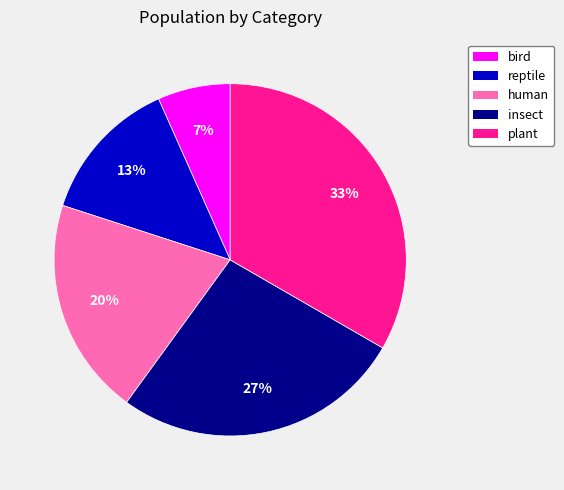

Which has a higher value, bird or human?

human